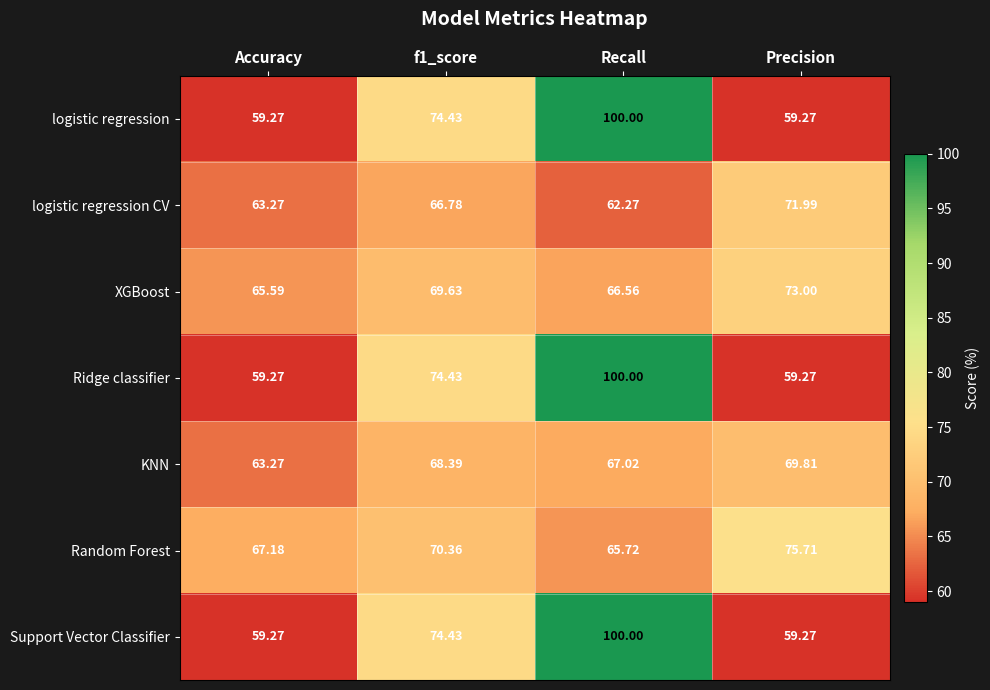

At which category is the sum across all series the highest?

Recall